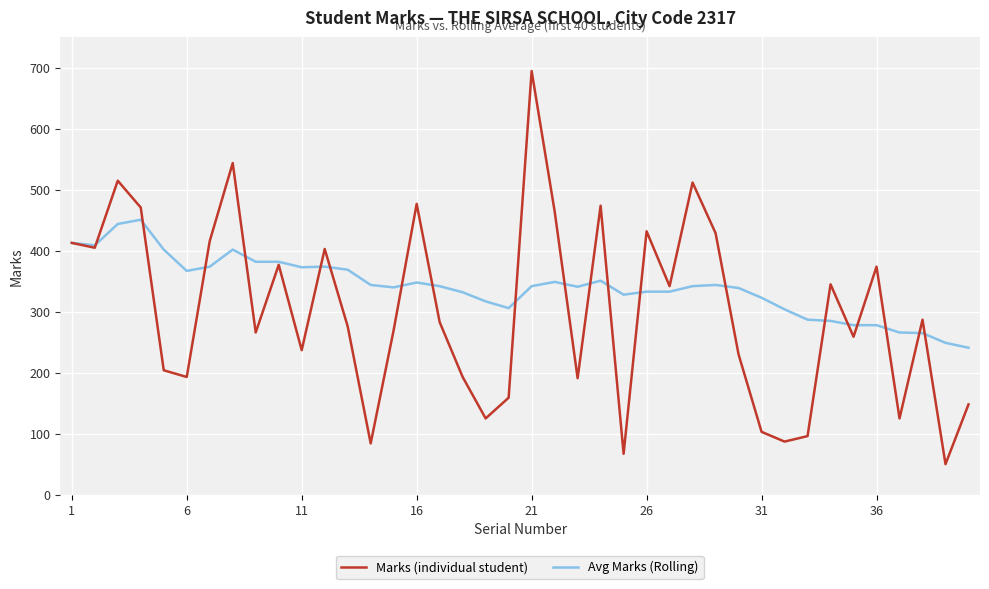

What is the smallest value displayed?

50